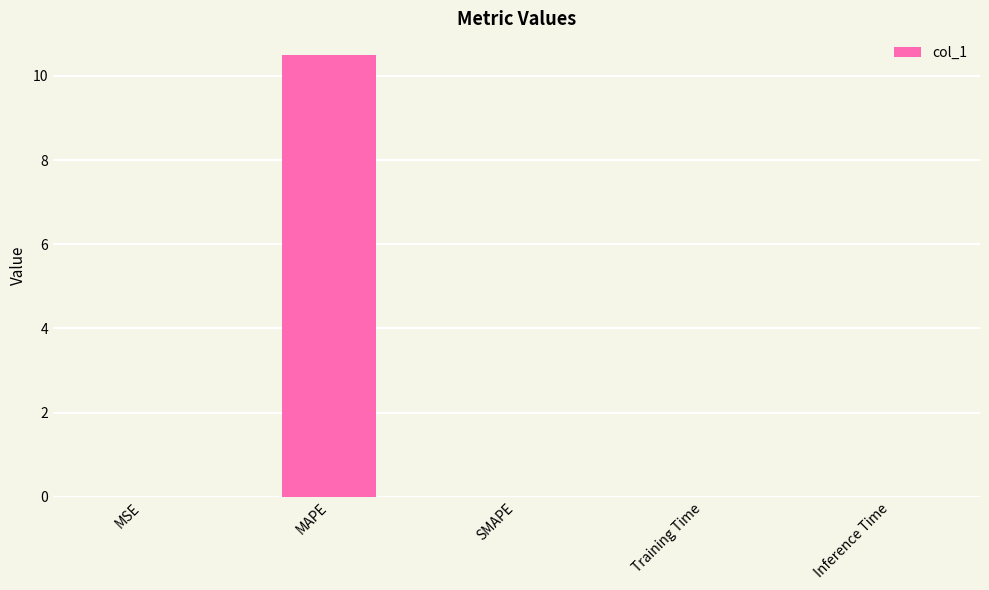

The value at Inference Time is 0.0. True or false?

True